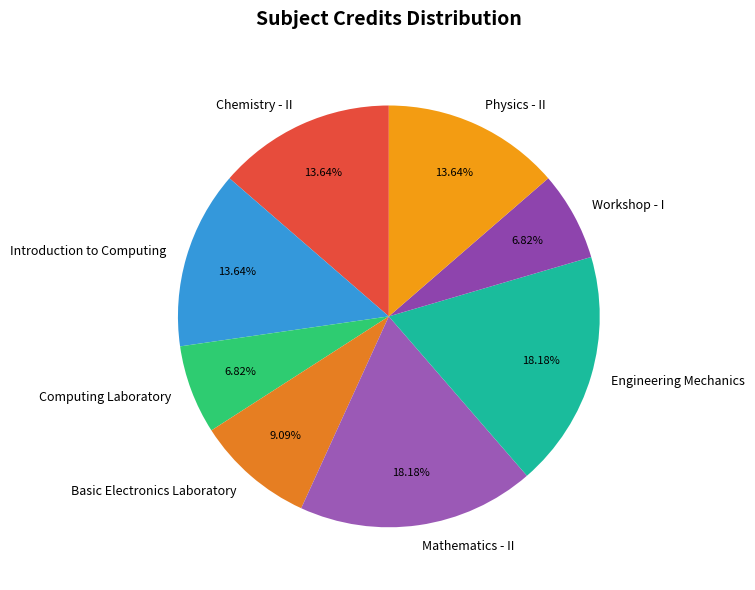

Does Engineering Mechanics account for over 50% of the chart?

No